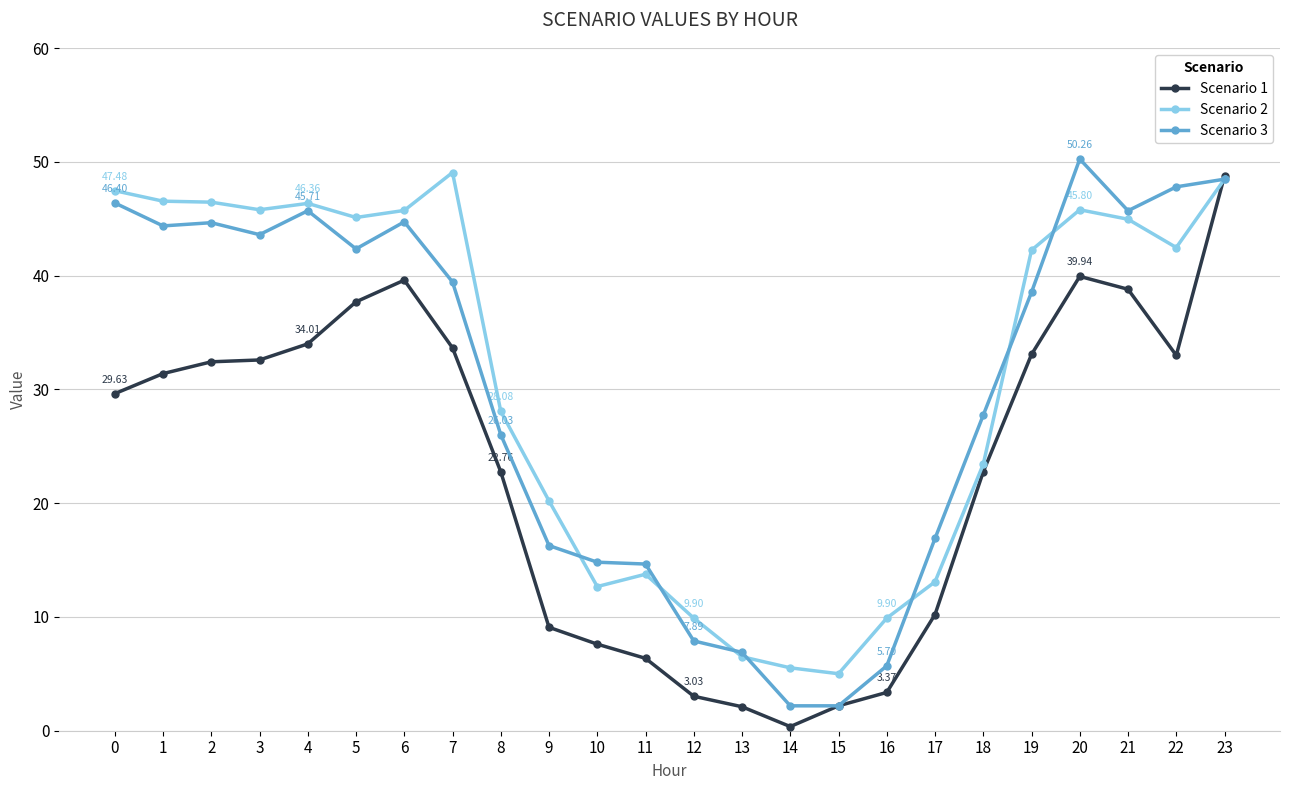

How many series are shown in this chart?

3